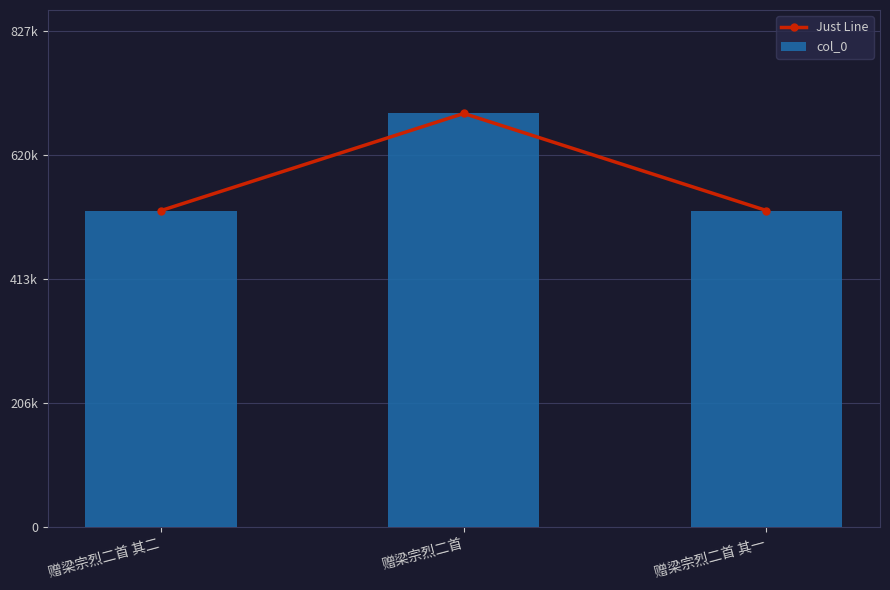

Between 赠梁宗烈二首 其二 and 赠梁宗烈二首 其一, which series saw the biggest shift?

Just Line